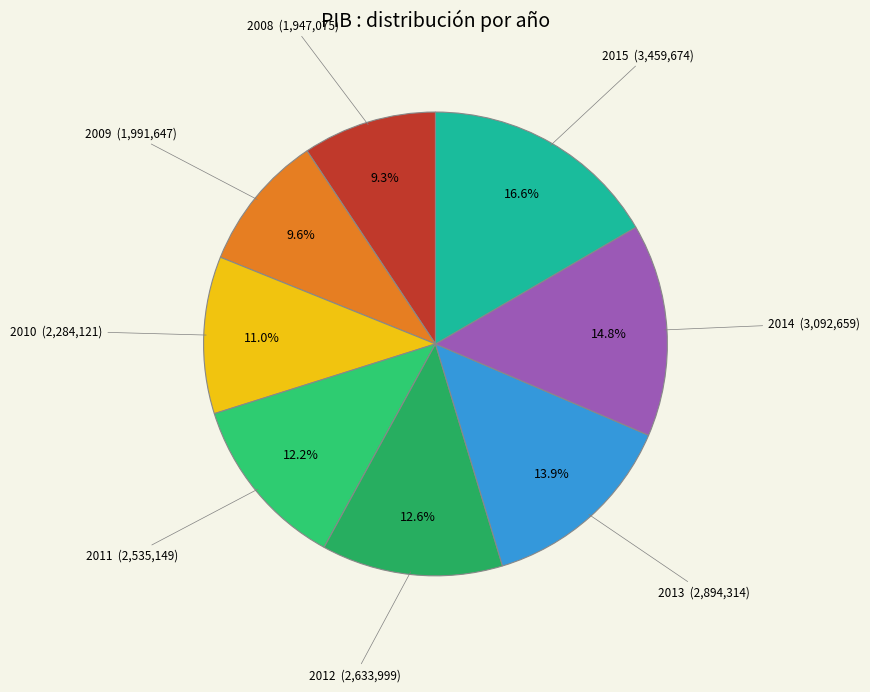

What is the smallest slice in the pie chart?

2008